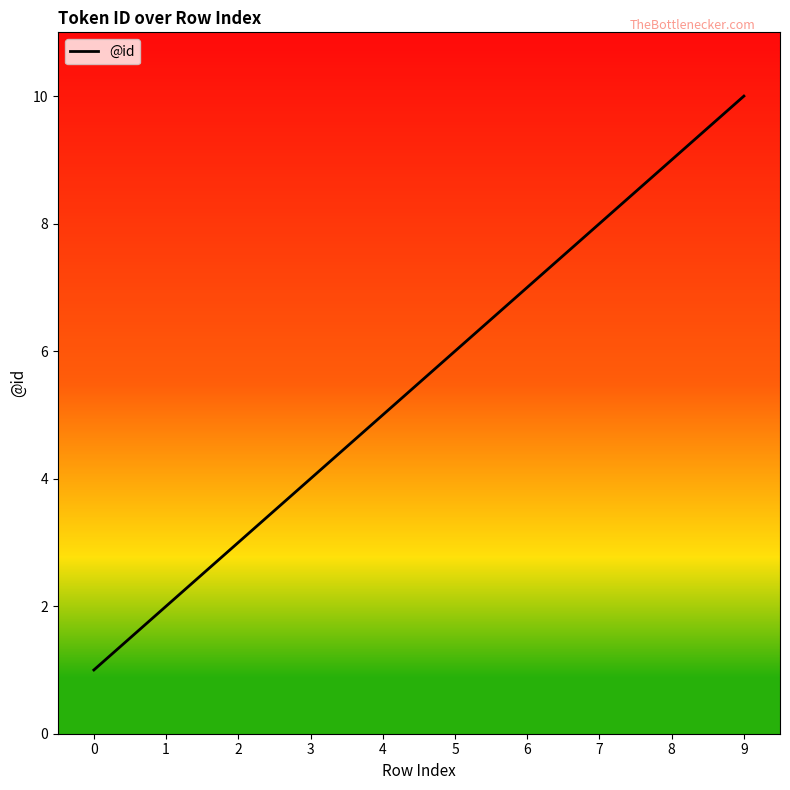

How many lines are shown in the chart?

1